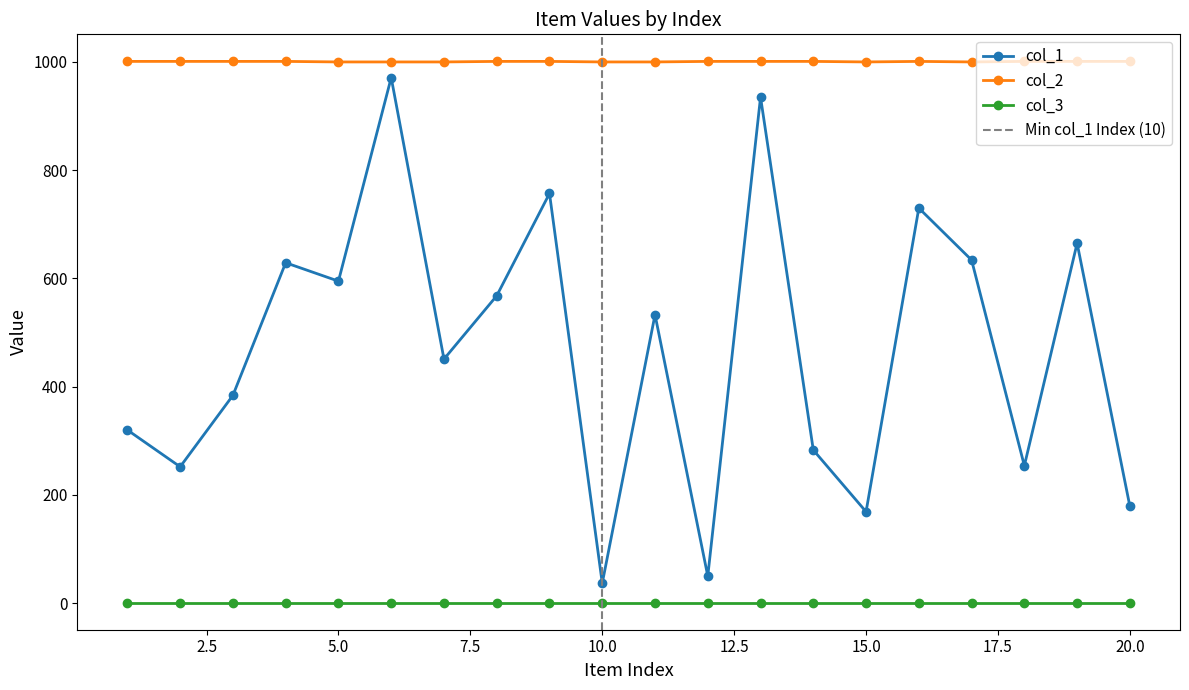

What is the sum of all col_1 values?

9396